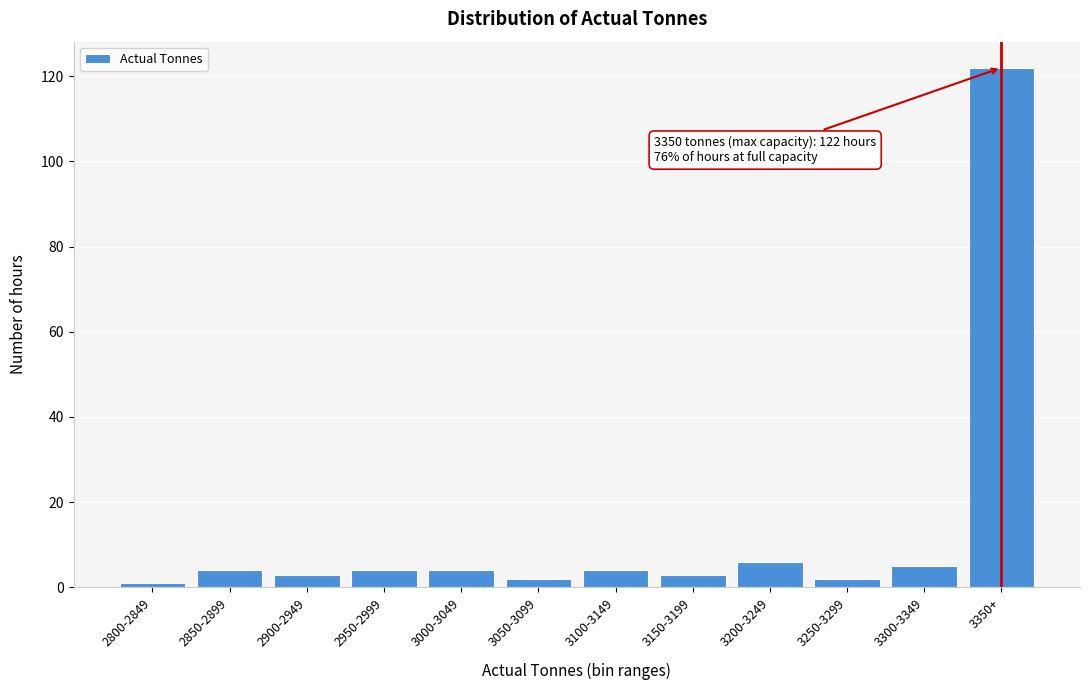

Reading left to right, extract all data points from this chart.

2800-2849=1	2850-2899=4	2900-2949=3	2950-2999=4	3000-3049=4	3050-3099=2	3100-3149=4	3150-3199=3	3200-3249=6	3250-3299=2	3300-3349=5	3350+=122